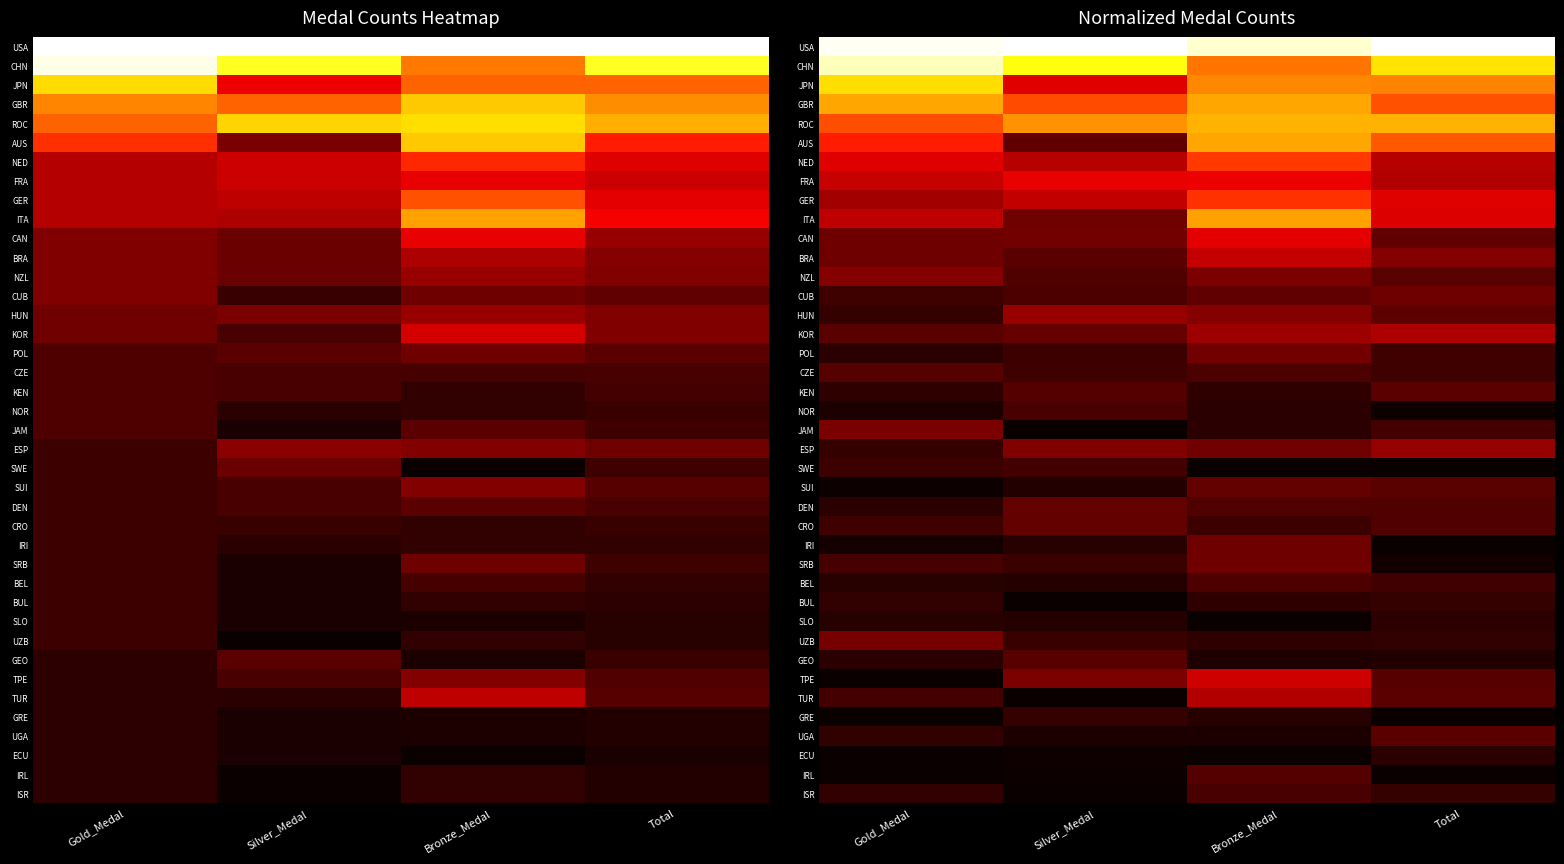

What is the sum of the BUL values at Silver_Medal and Gold_Medal?

0.1